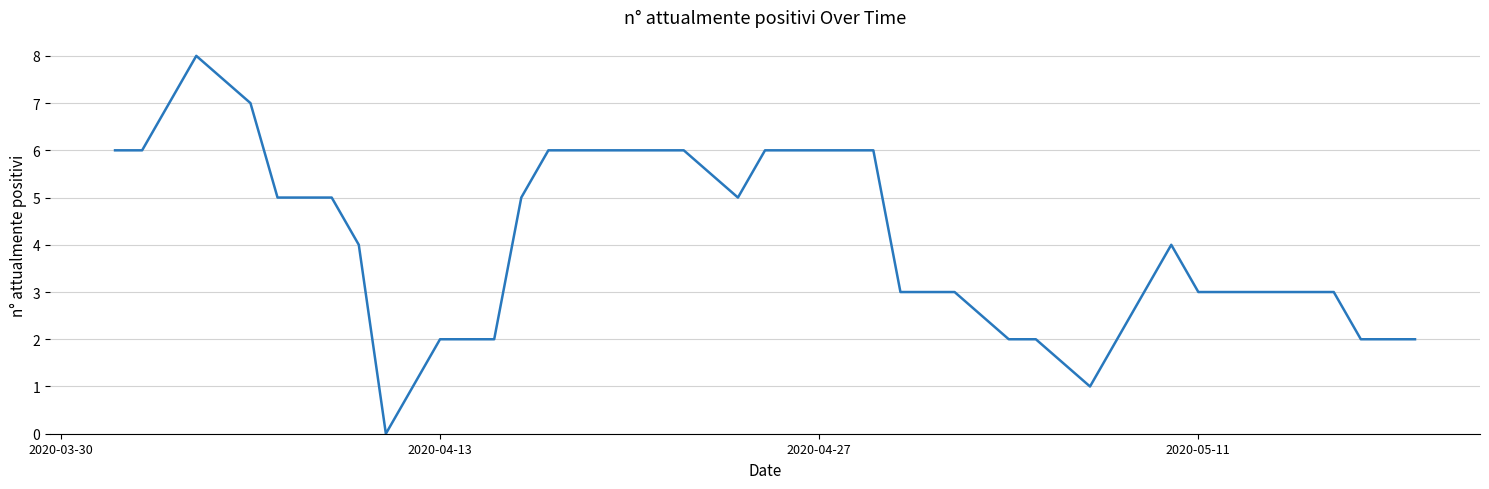

Is it true that the value at 2020-04-13 is 2?

True